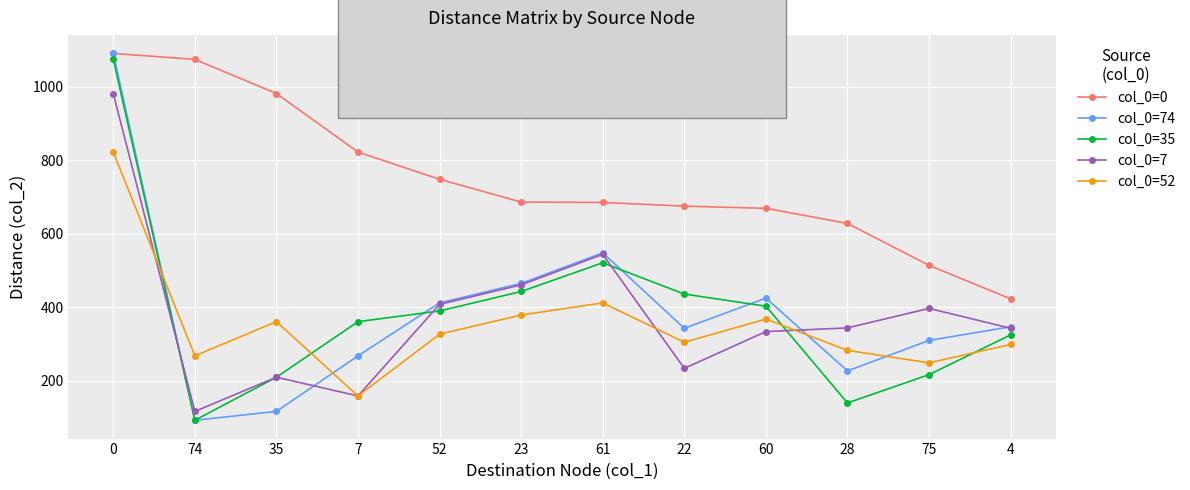

Which category has the lowest value in the col_0=35 series?

74